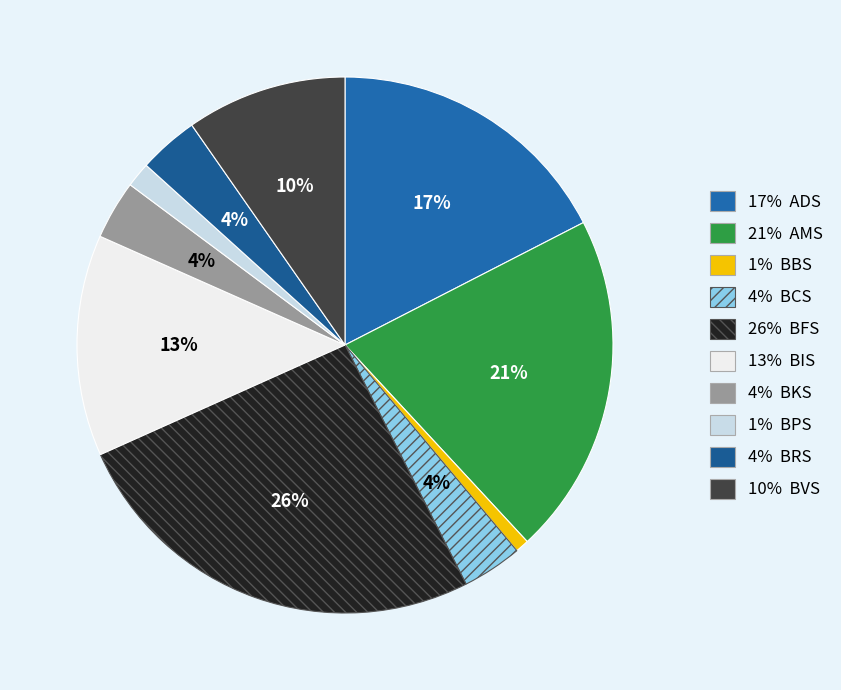

How many slices are in this pie chart?

10